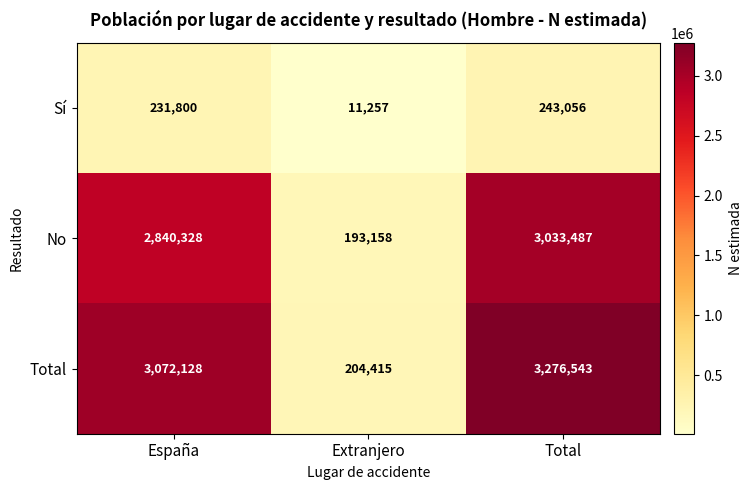

Which series has the largest range (max minus min)?

Total